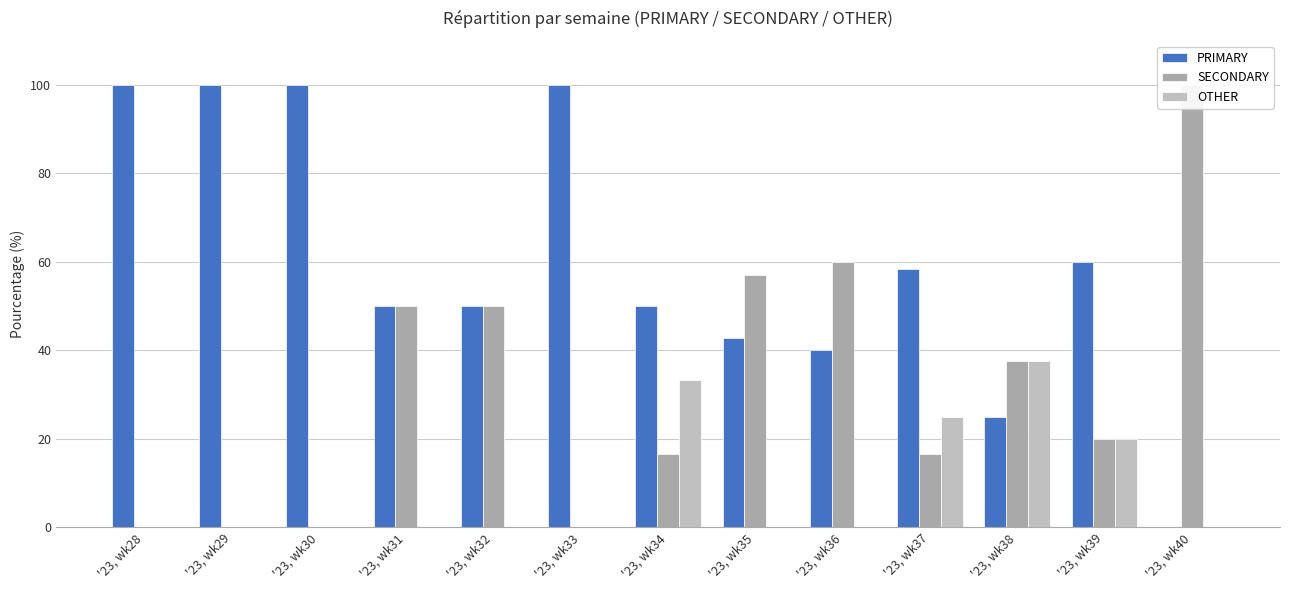

The OTHER series shows 11.8 at '23, wk40. True or false?

False